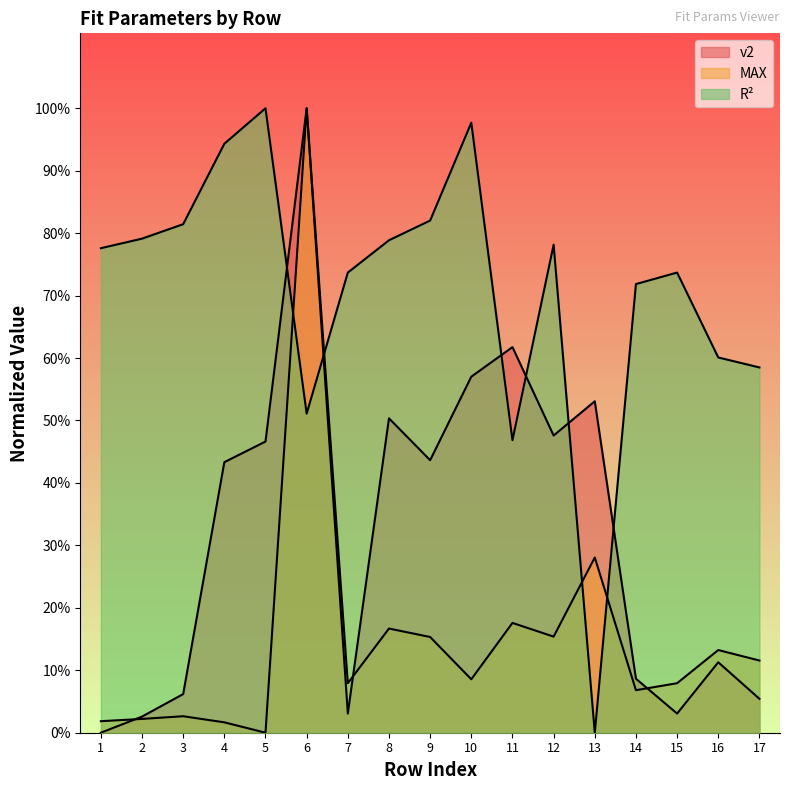

The R² series shows 0.2 at 4. True or false?

False